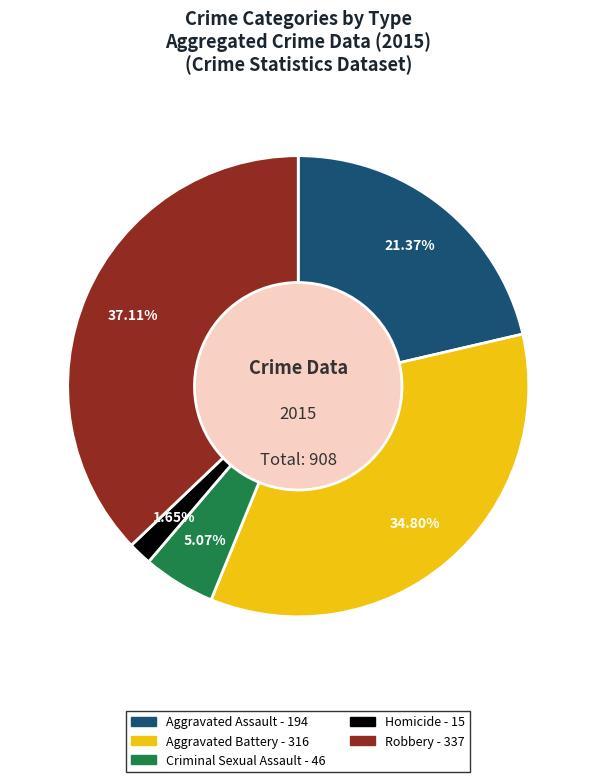

Is the sum of Robbery and Aggravated Assault greater than half?

Yes